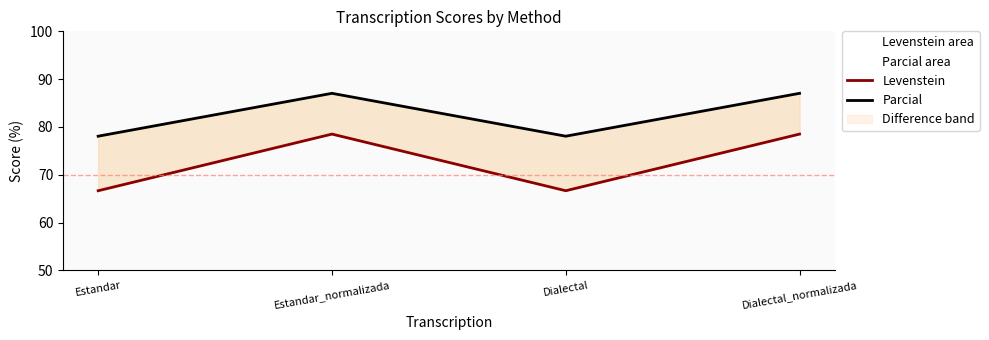

What is the difference between the second highest and second lowest values in the Parcial series?

9.0